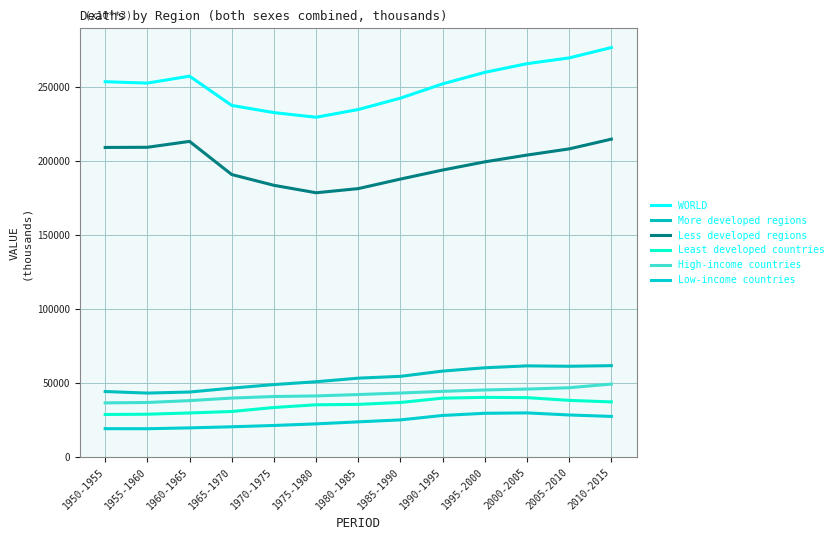

The value of Low-income countries at 1995-2000 is 13716.5. True or false?

False